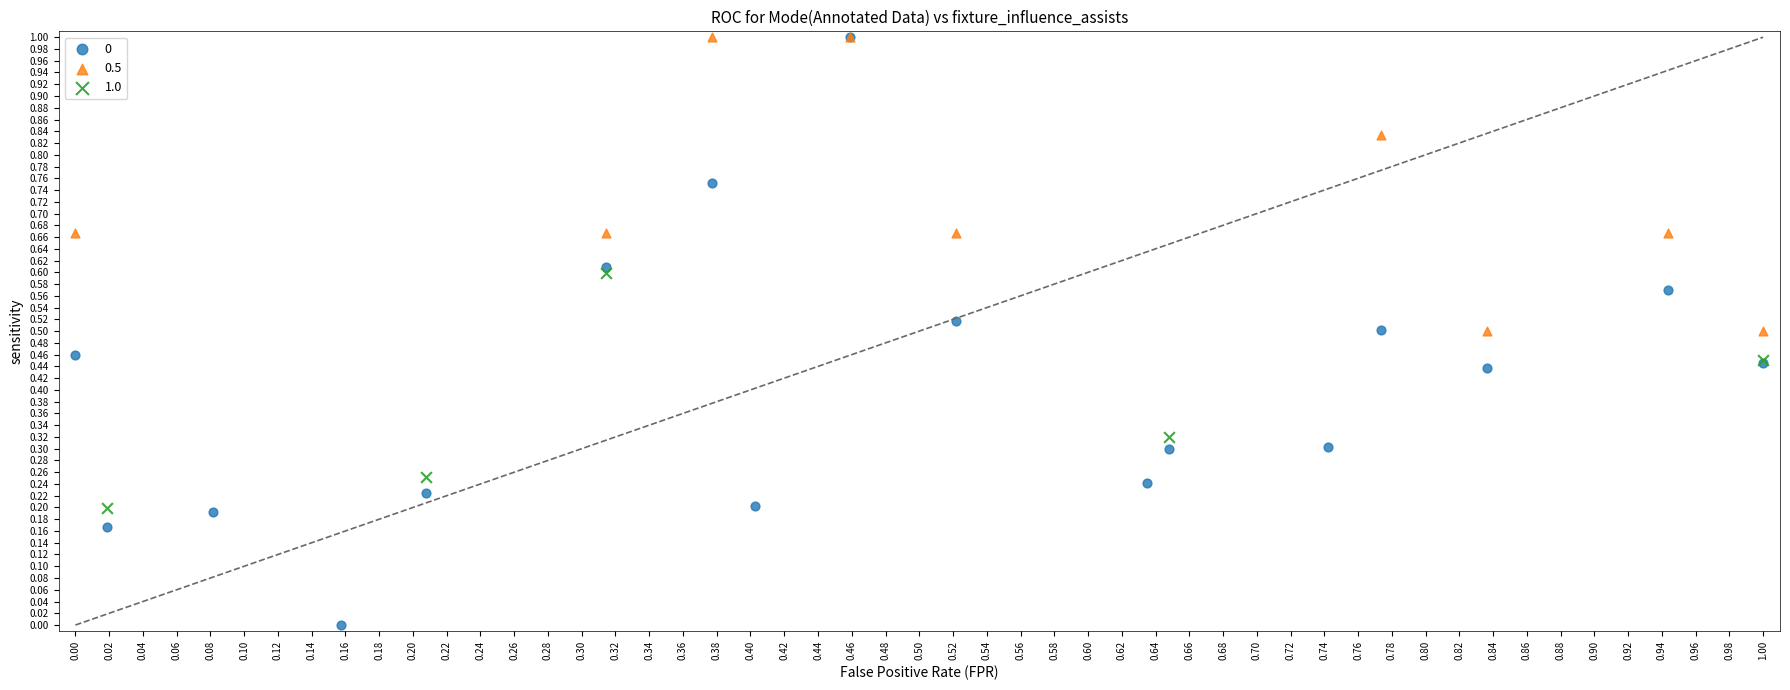

What are all the series names shown in the legend?

0, 0.5, 1.0